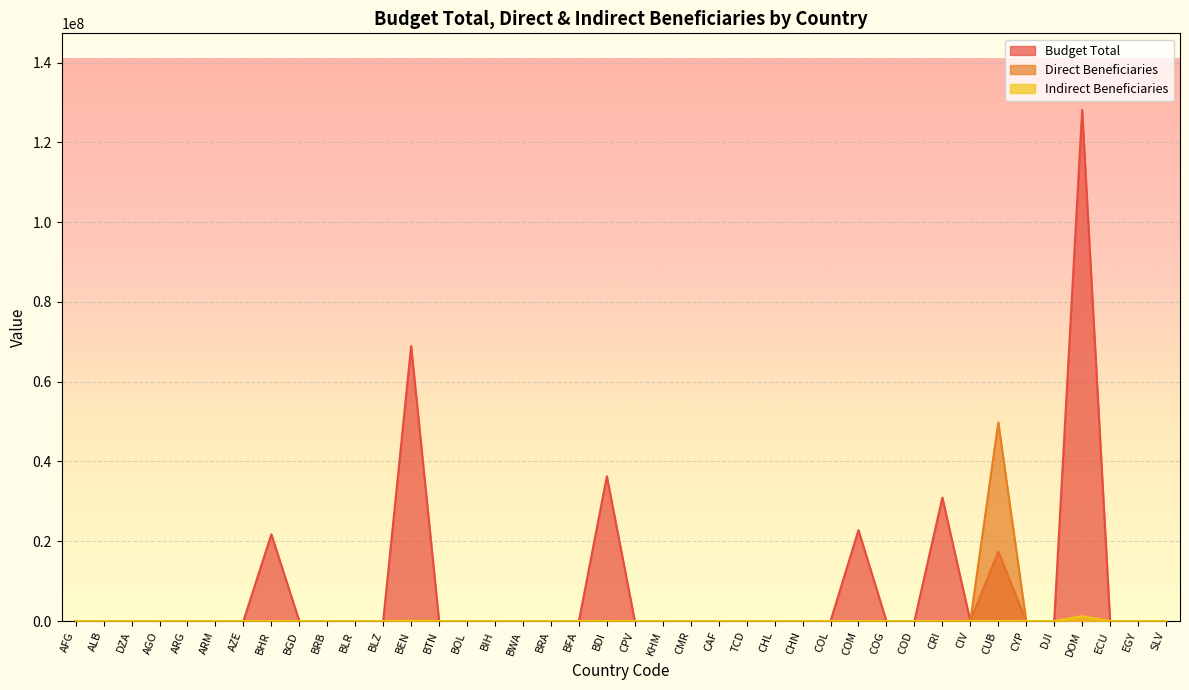

True or false: Indirect Beneficiaries and Budget Total intersect in this chart.

False